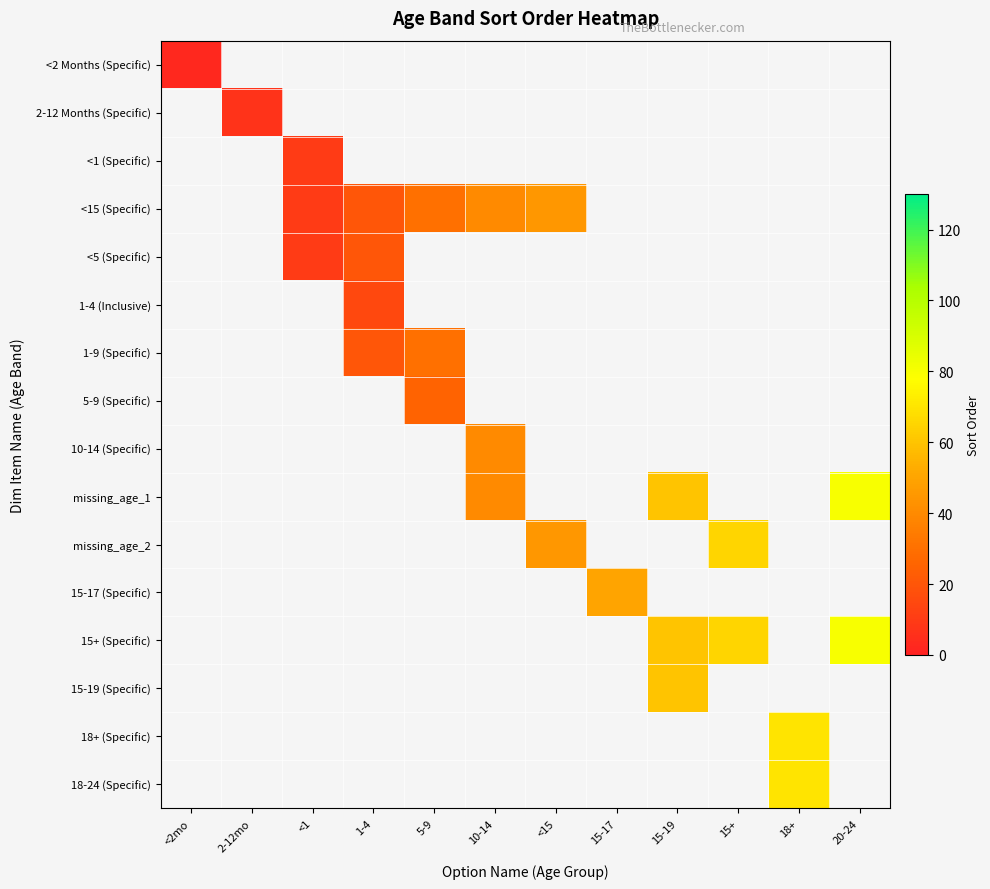

At how many categories does at least one series exceed 49?

5